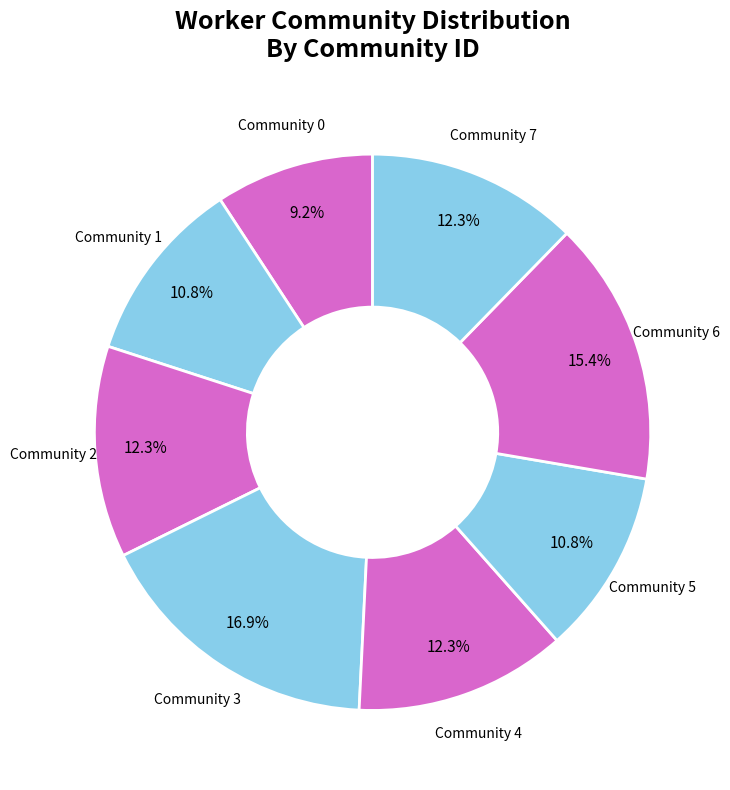

To the nearest percent, what is the average slice percentage?

12%